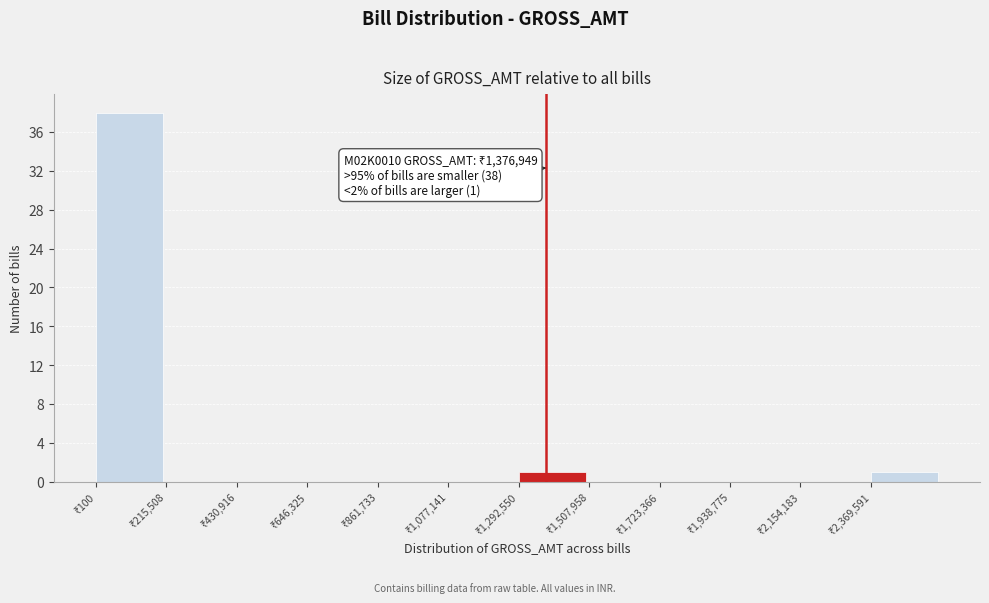

Over which range of the x-axis is the bar tallest?

0 to 200000